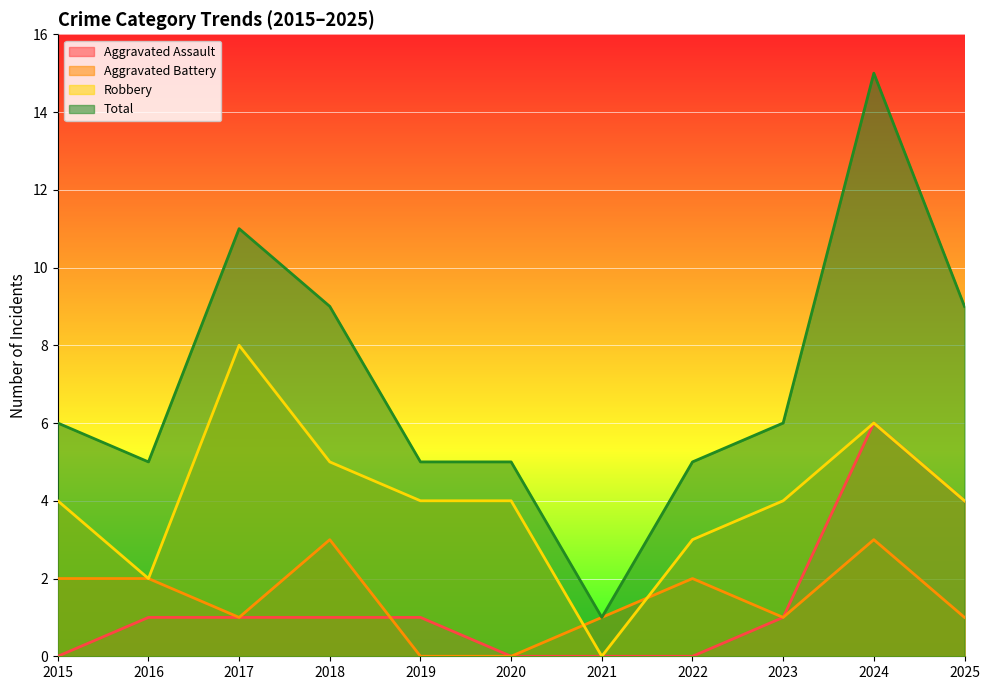

Reading right to left, what are all the values shown in this chart?

Aggravated Assault: 4	6	1	0	0	0	1	1	1	1	0
Aggravated Battery: 1	3	1	2	1	0	0	3	1	2	2
Robbery: 4	6	4	3	0	4	4	5	8	2	4
Total: 9	15	6	5	1	5	5	9	11	5	6